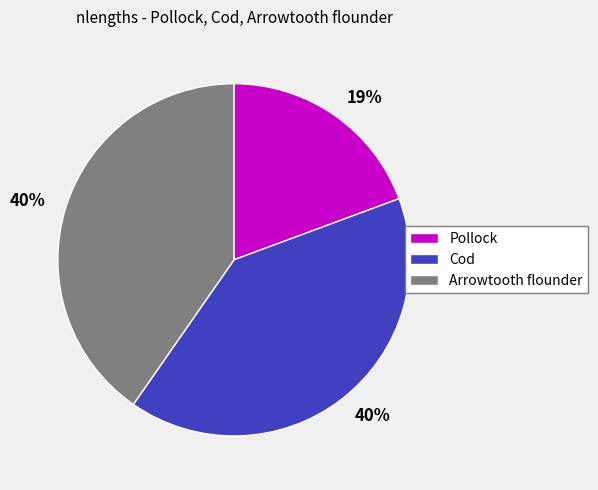

What percentage is the Pollock slice, to the nearest percent?

19%